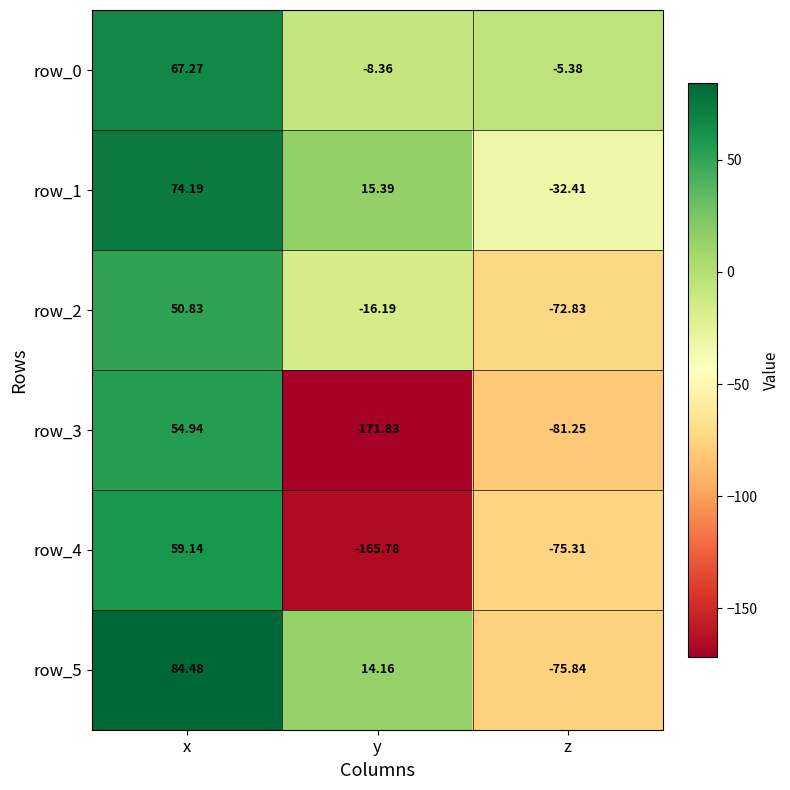

How many values in the row_0 series are below -5?

2